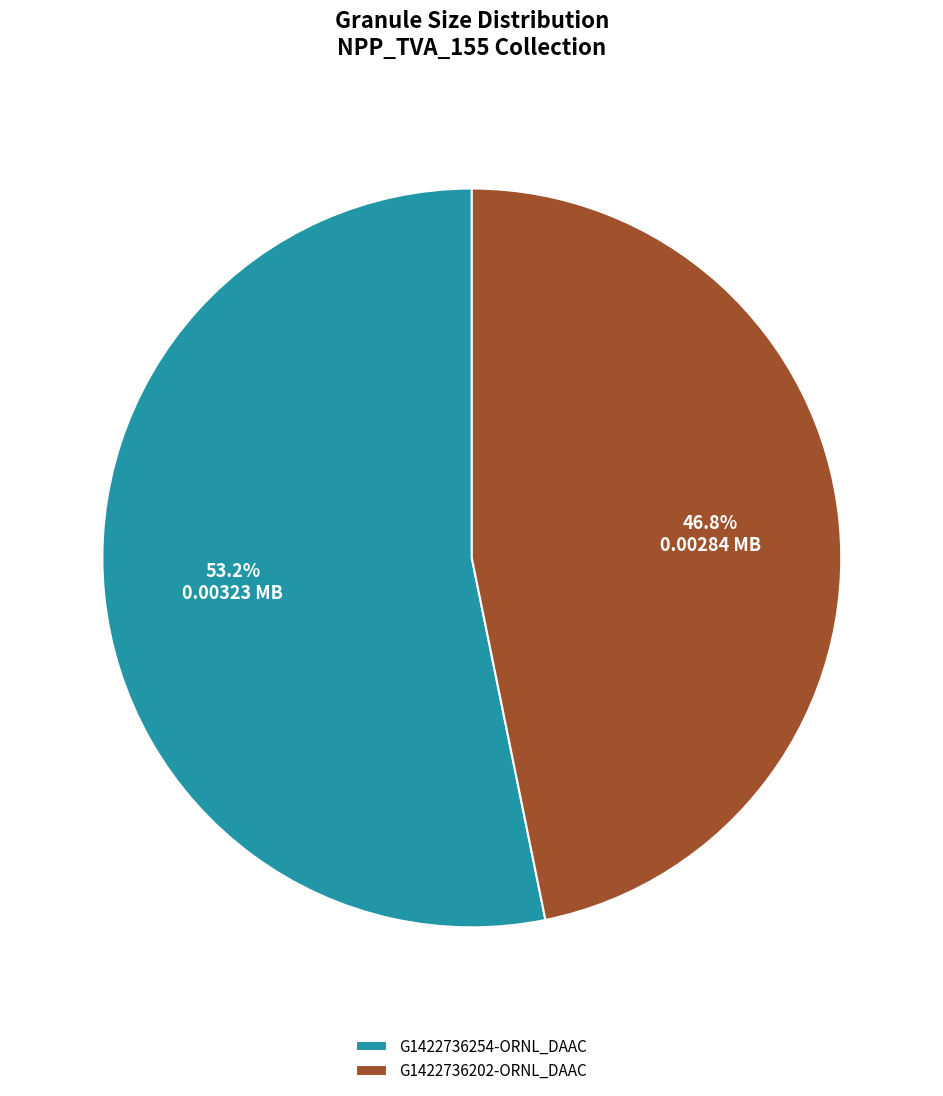

To the nearest percent, what is the difference between the largest and smallest slice percentages?

6%